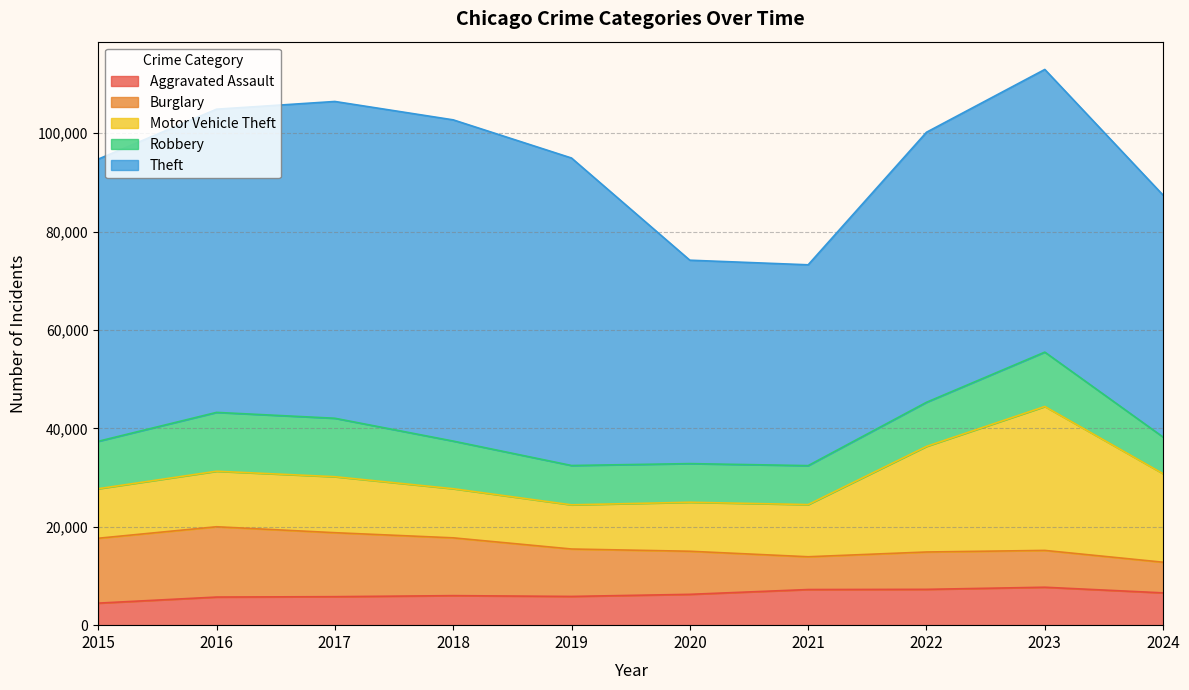

Reading left to right, list all the values displayed in this chart.

Aggravated Assault: 4480	5713	5793	6002	5841	6265	7242	7280	7710	6564
Burglary: 13184	14289	13001	11747	9638	8758	6662	7592	7484	6230
Motor Vehicle Theft: 10068	11285	11380	9985	8977	9959	10604	21463	29250	17988
Robbery: 9638	11960	11880	9681	7995	7855	7920	8963	11053	7443
Theft: 57351	61623	64386	65290	62495	41341	40816	54887	57451	49167